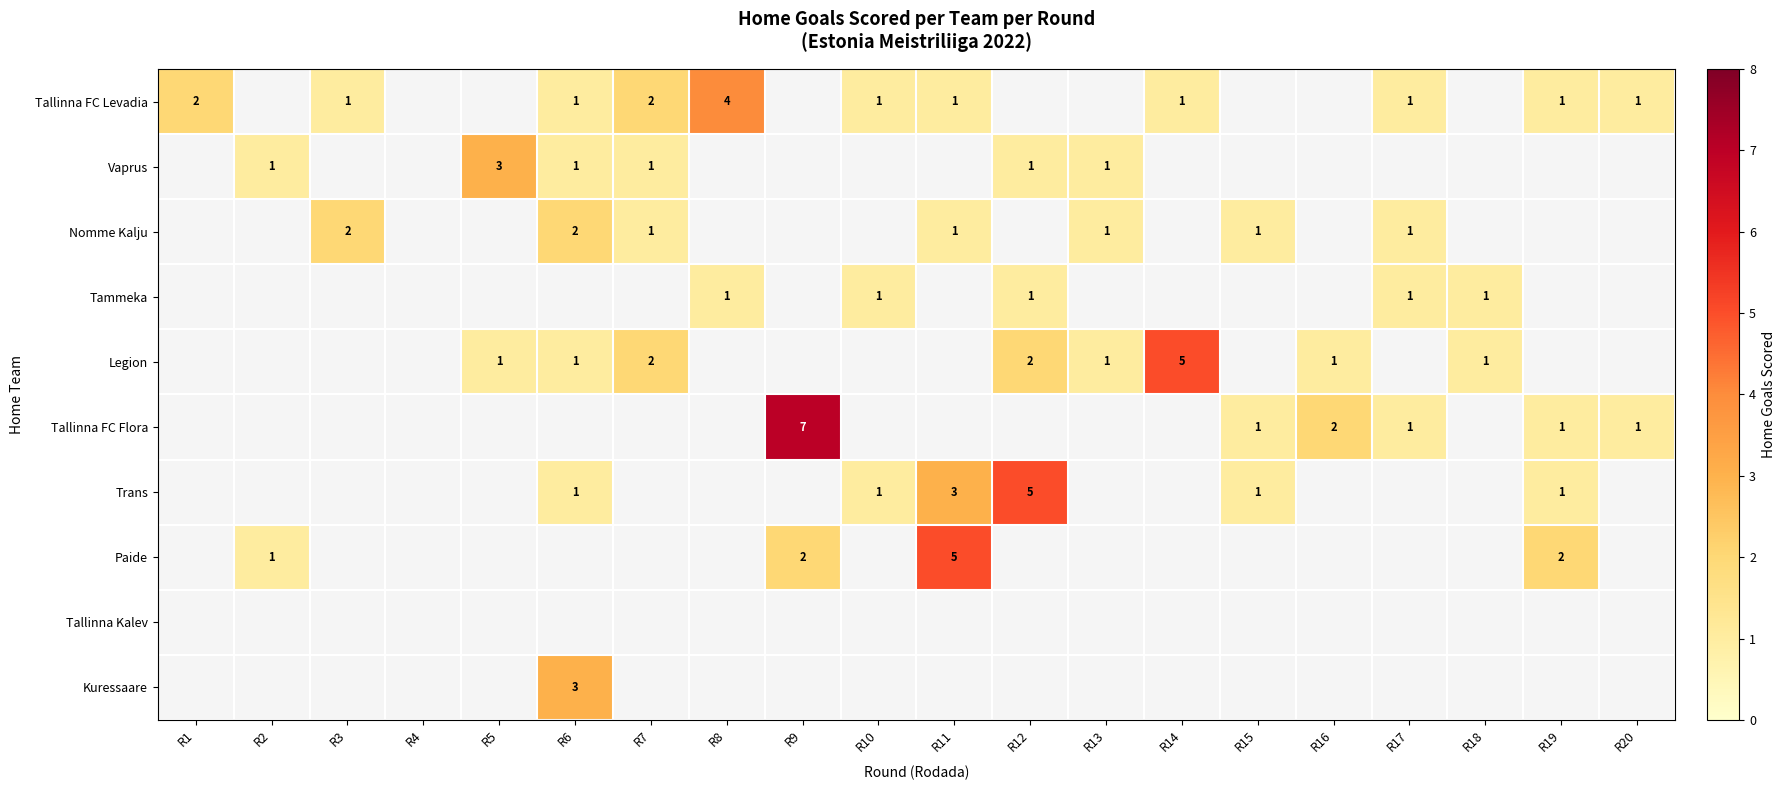

True or false: Tallinna FC Flora has a value of 1 at R16.

False